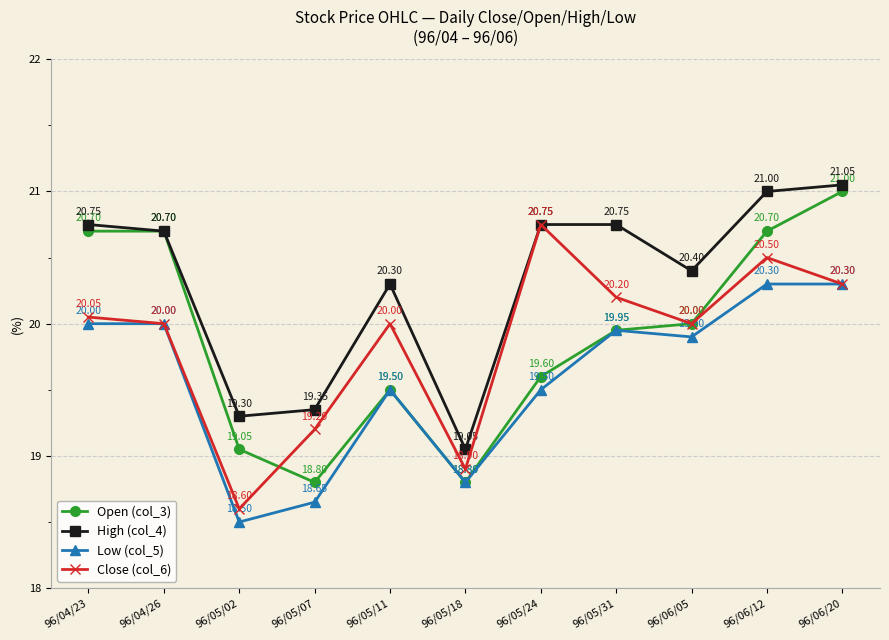

How many categories are shown in the chart?

11